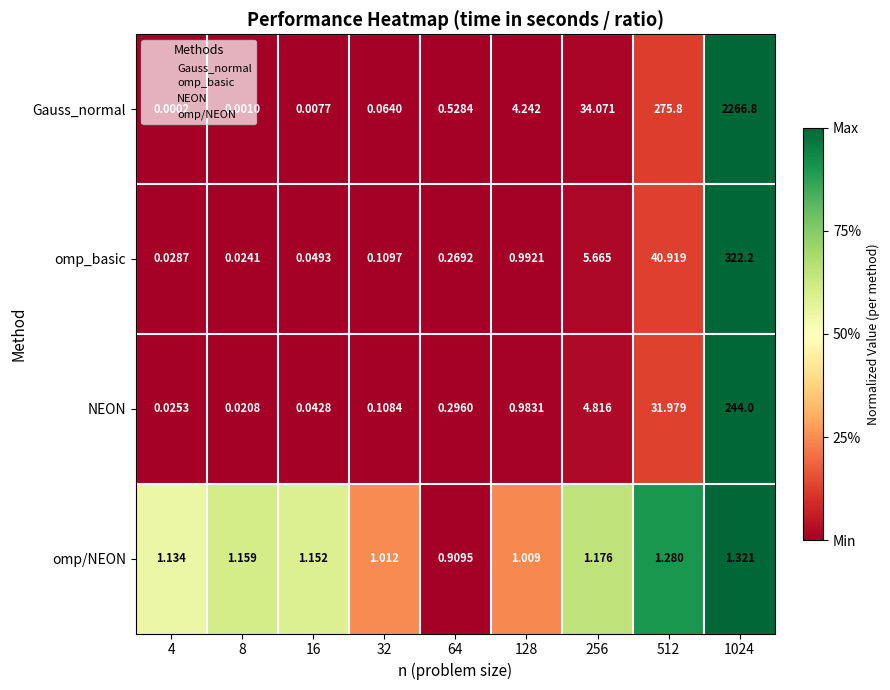

Is the value of omp/NEON at 8 greater than the value of omp_basic at 8?

Yes